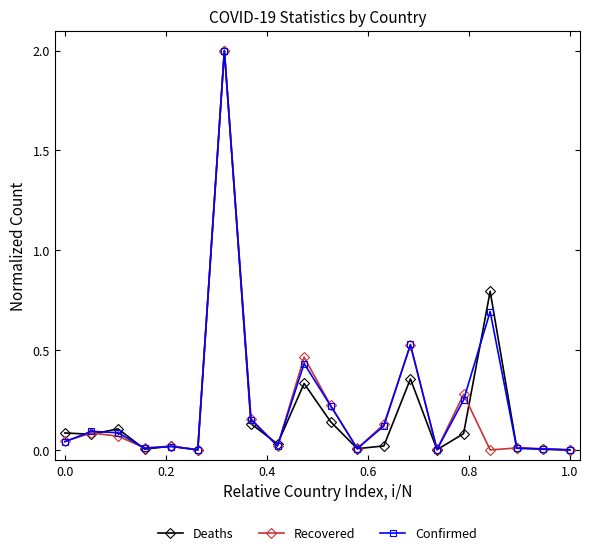

What is the maximum value for Deaths?

2.0